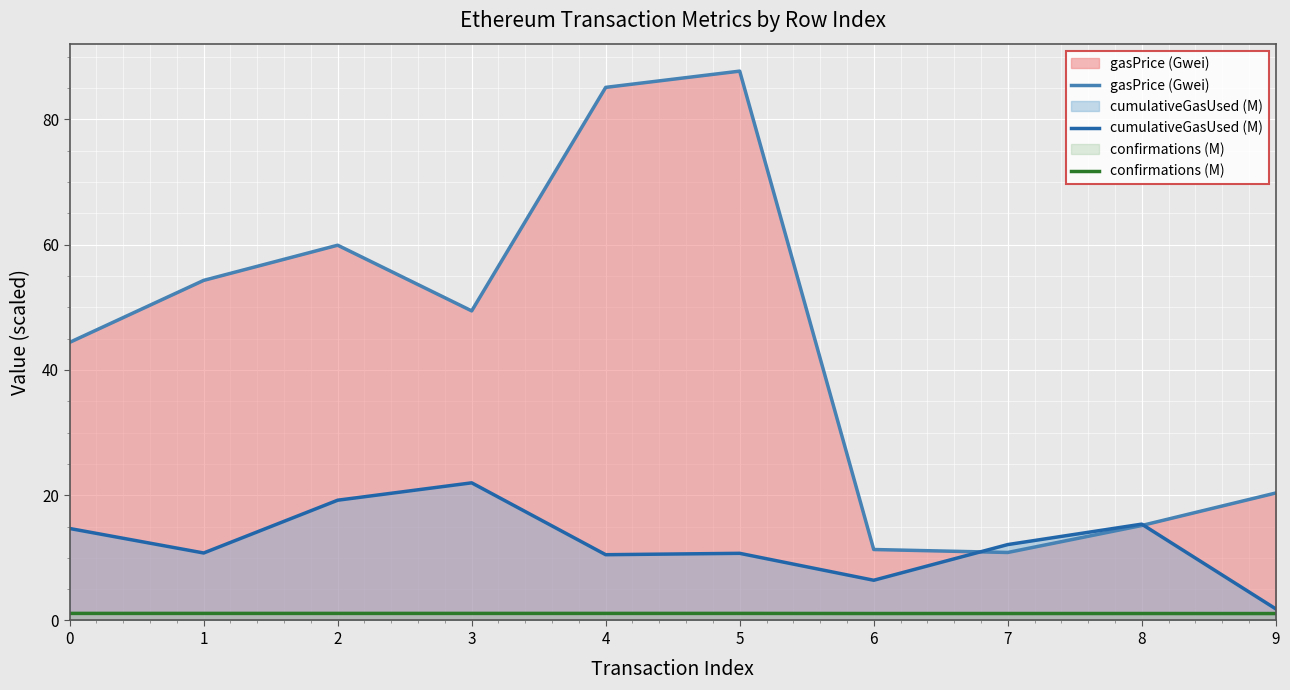

How many lines are shown in the chart?

3